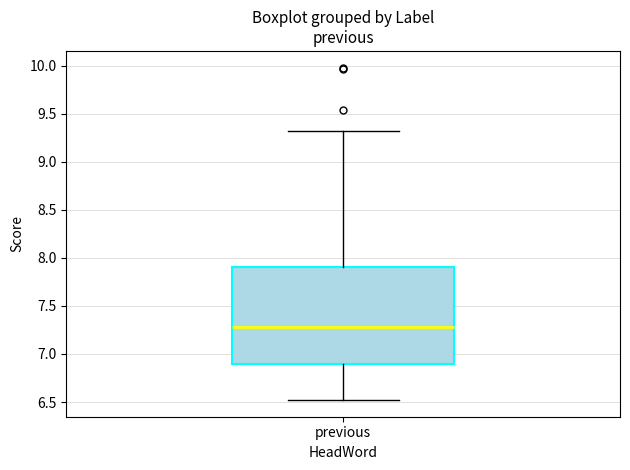

Transcribe this box plot: give where the median line is, the range the box spans, and where the two whiskers end, as read against the y-axis. The values are not printed on the chart, so give them approximately, as read against the axis.

median 7.3, box 6.9 to 7.9, whiskers 6.5 to 9.3